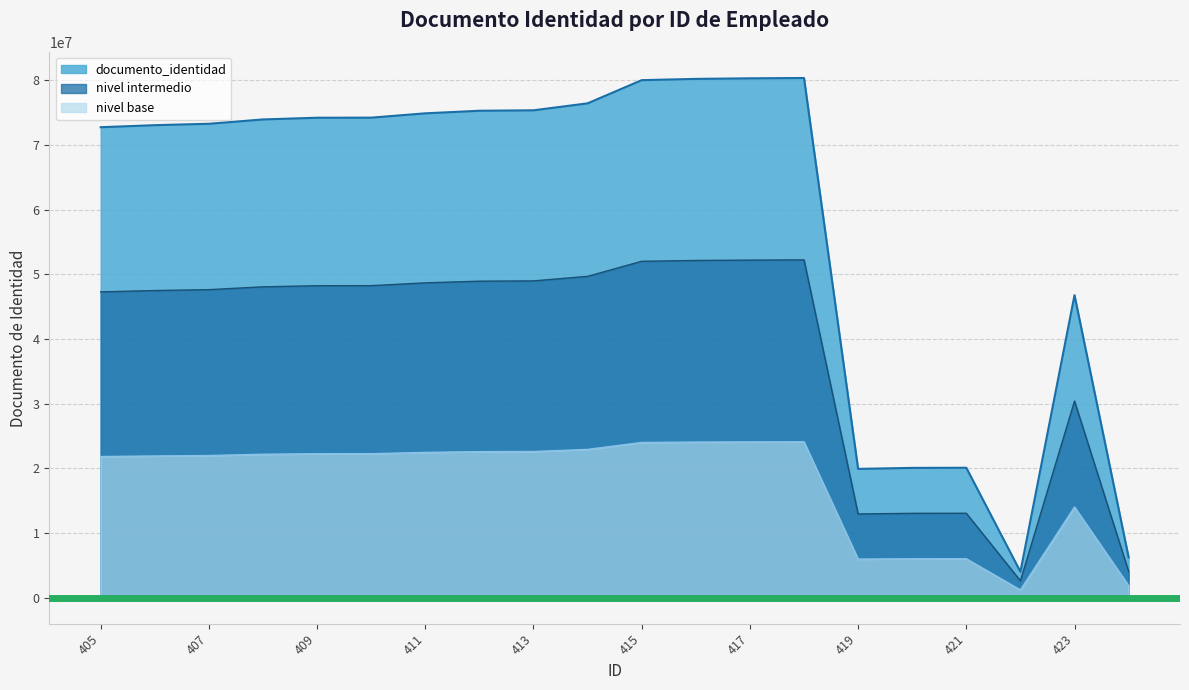

True or false: documento_identidad and nivel base cross at least once.

False